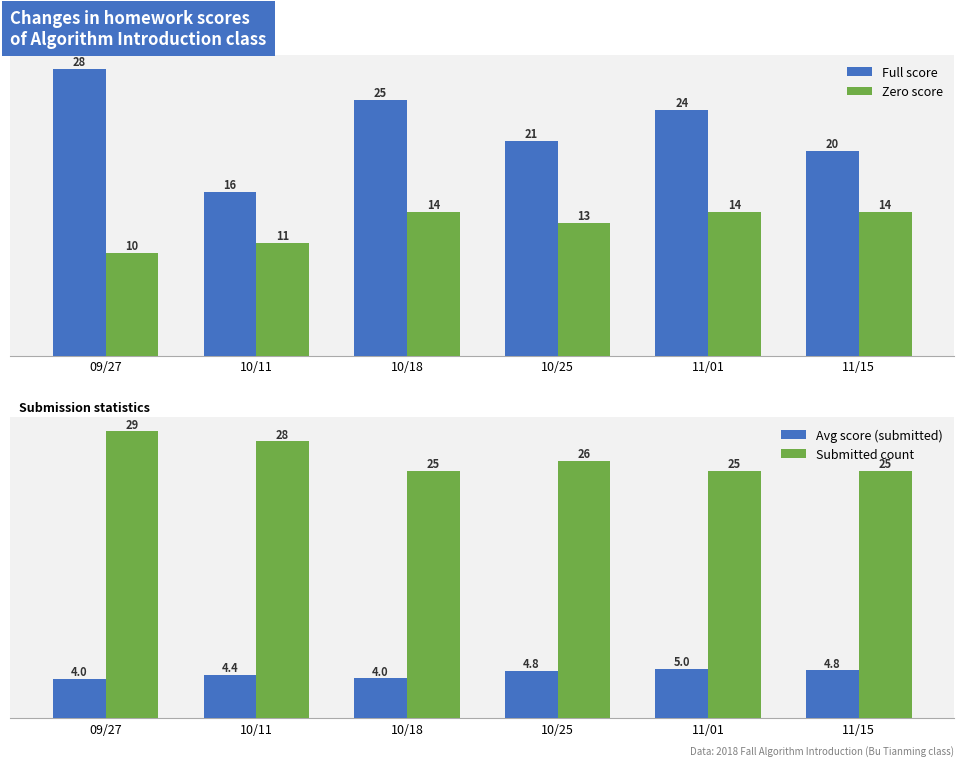

Reading left to right, what are all the values shown in this chart?

Full score: 28.0	16.0	25.0	21.0	24.0	20.0
Zero score: 10.0	11.0	14.0	13.0	14.0	14.0
Avg score (submitted): 4.0	4.4	4.0	4.8	5.0	4.8
Submitted count: 29.0	28.0	25.0	26.0	25.0	25.0